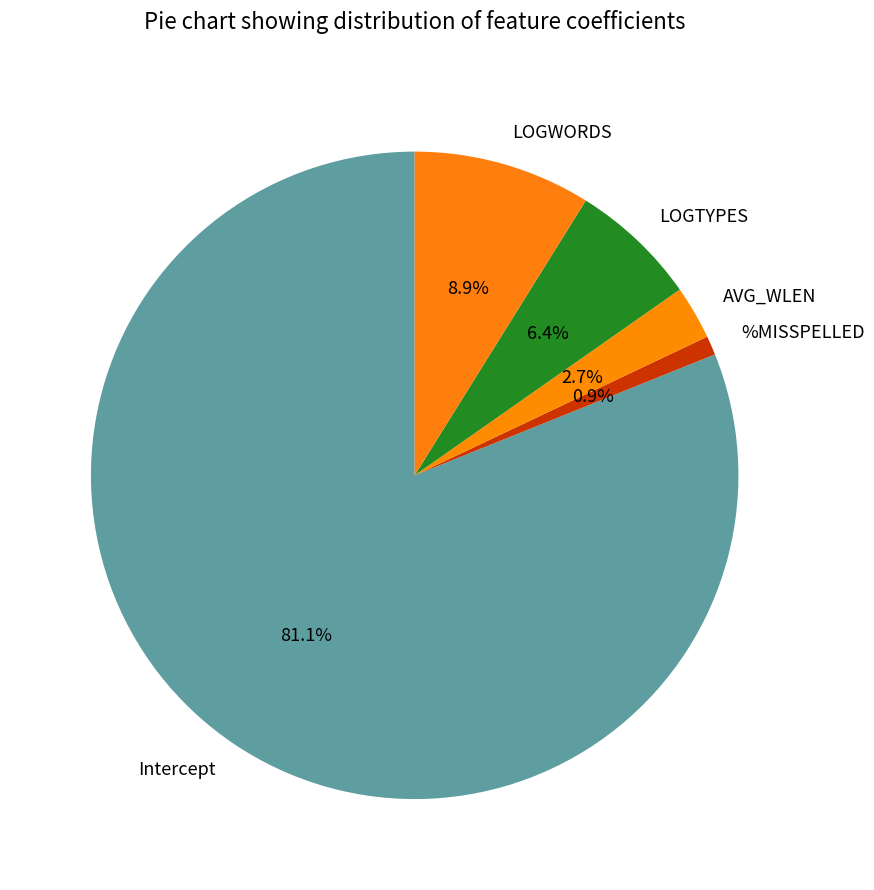

What percentage is NOT represented by LOGTYPES?

93.6%